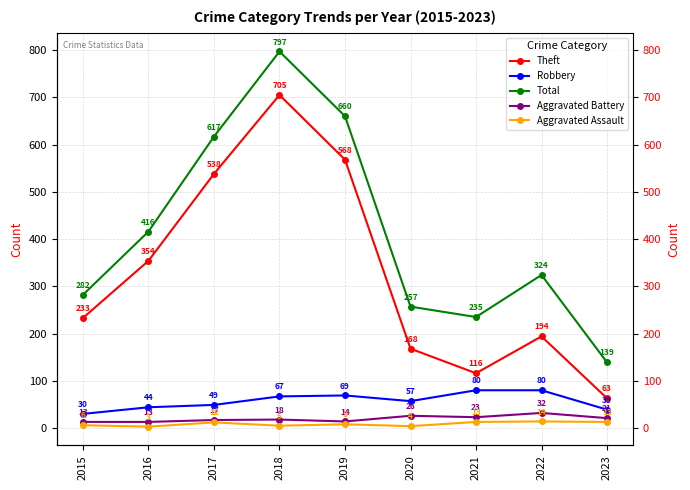

What is the difference between the Aggravated Battery values at 2022 and 2016?

19